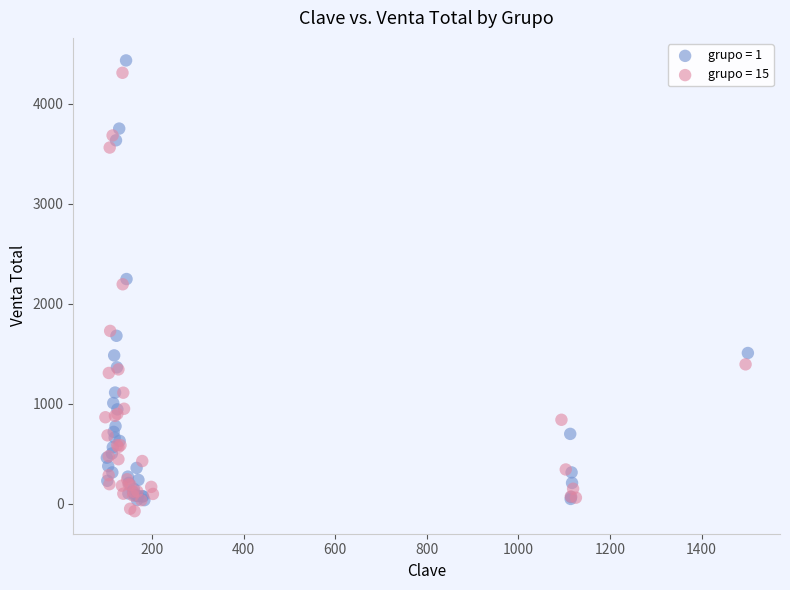

Which series has the widest spread of Y values?

grupo = 1